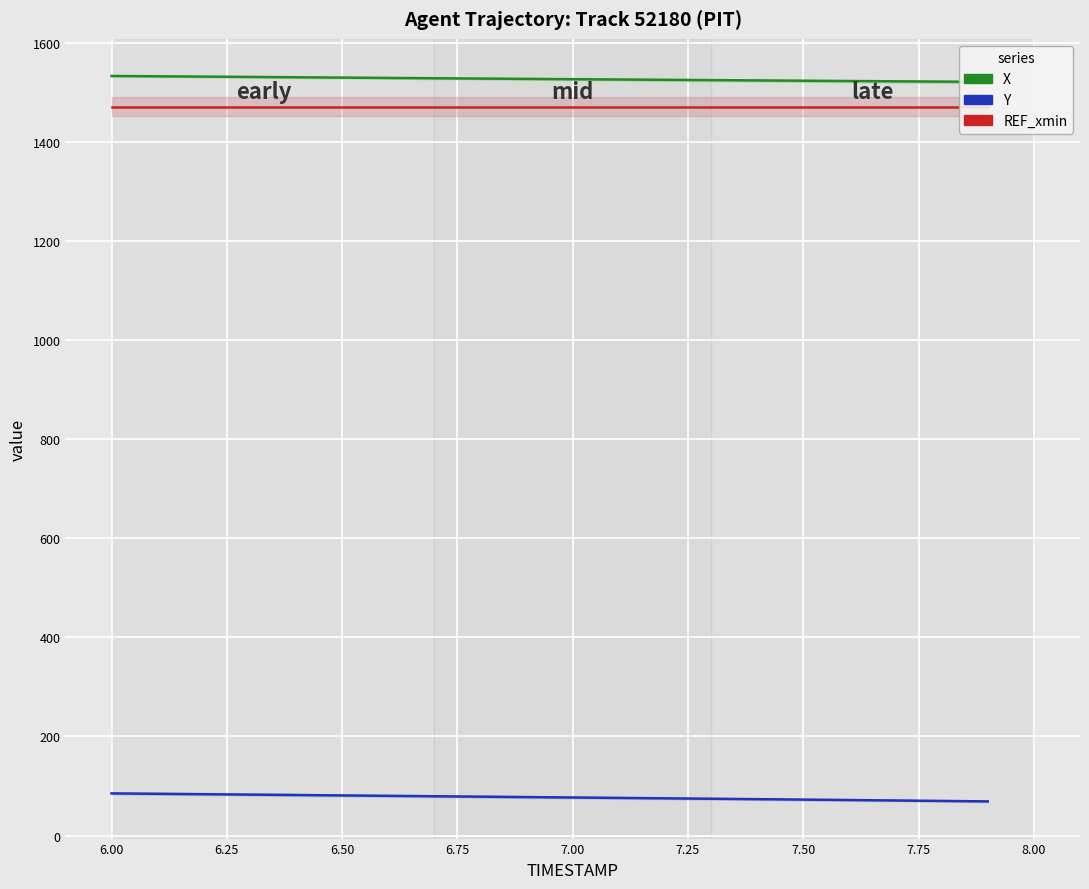

What is the sum of the REF_xmin values at 7.75 and 5.75?

2944.5